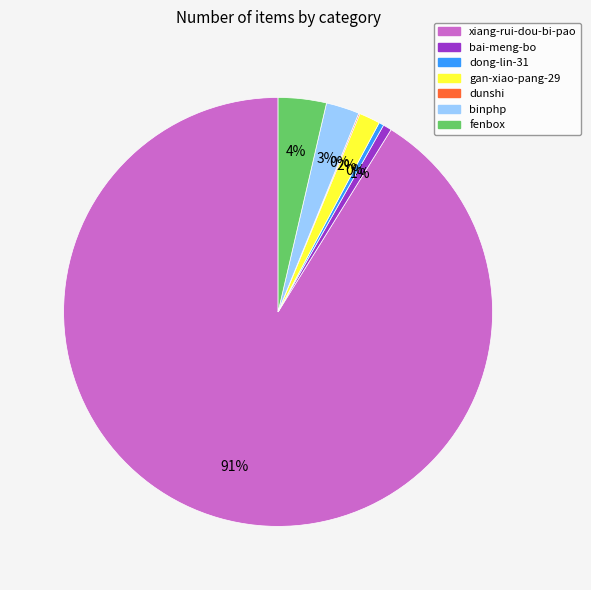

Is the sum of xiang-rui-dou-bi-pao and dong-lin-31 greater than half?

Yes